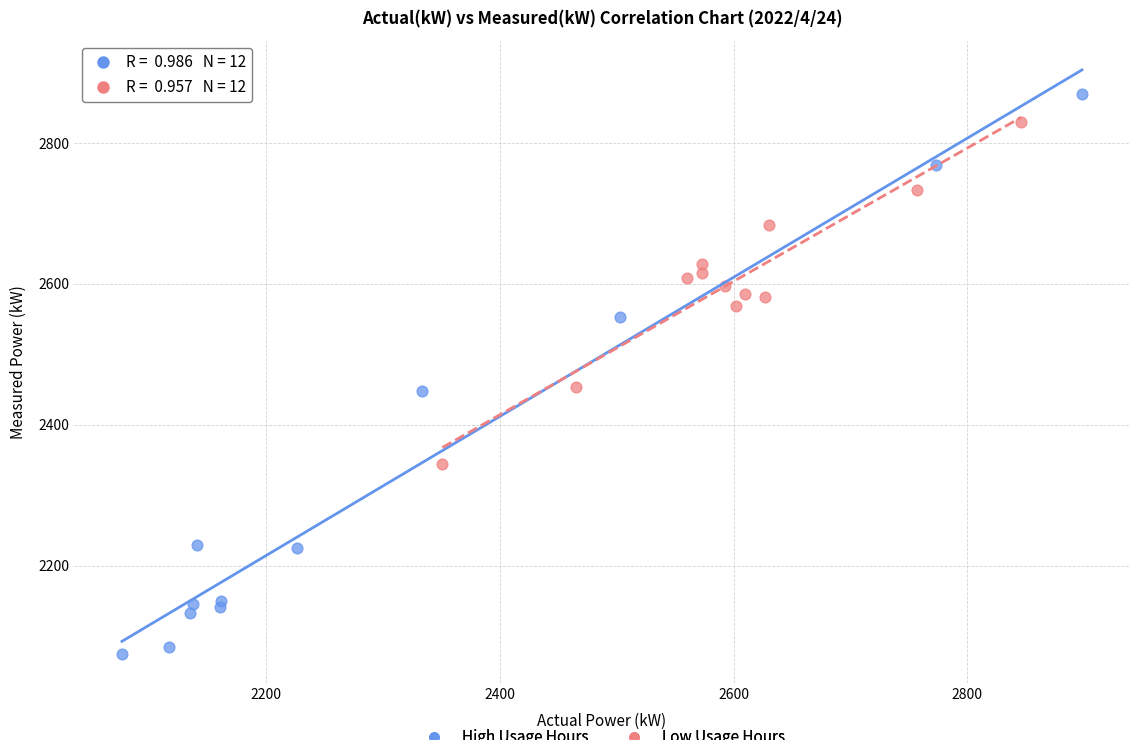

Which series contains the highest Y value?

High Usage Hours